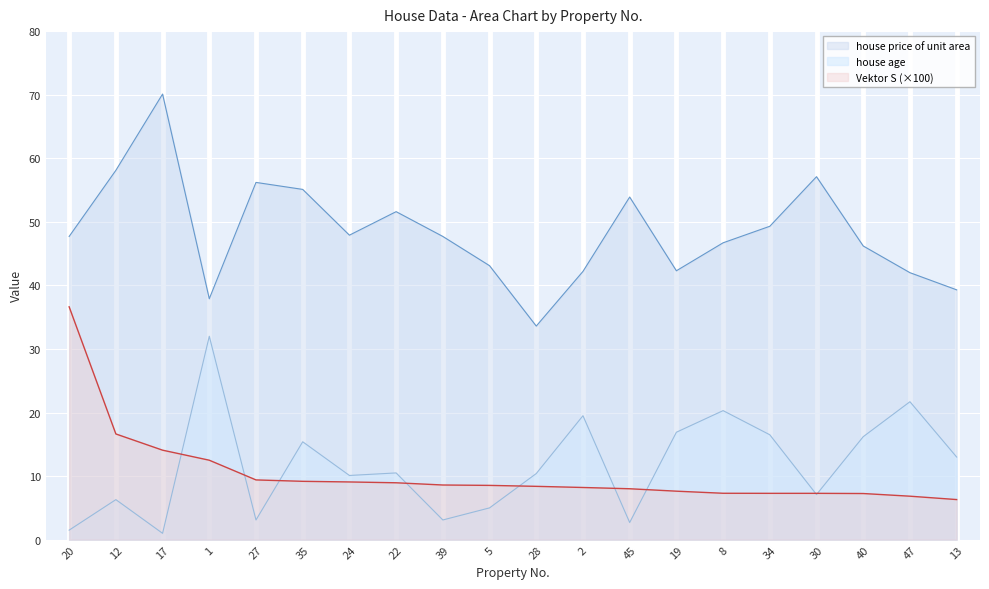

What is the lowest value of the Vektor S series?

6.3